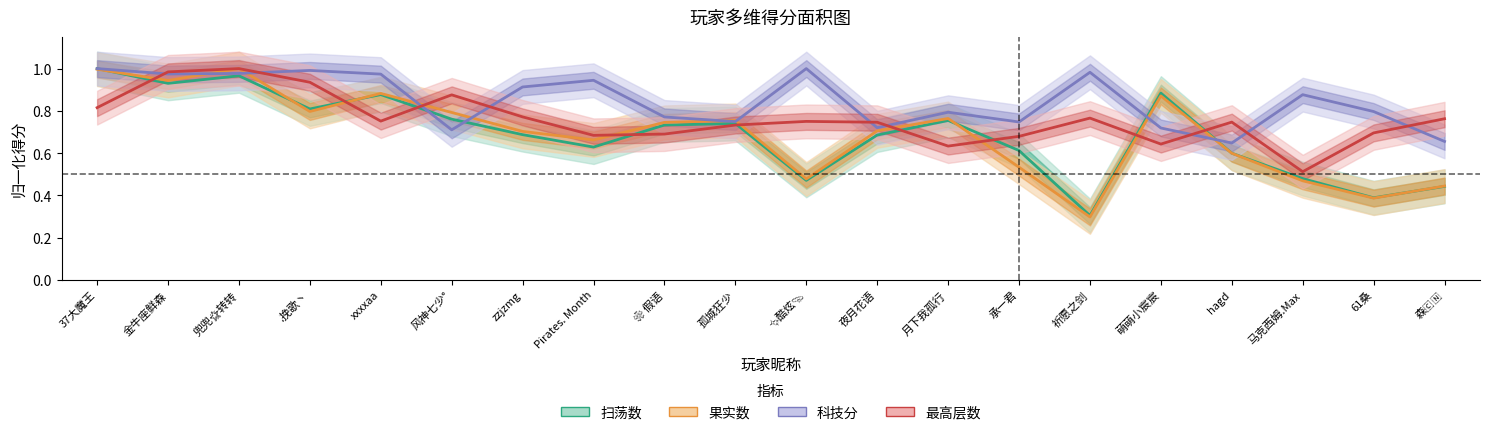

What is the label of the 11th point from the left?

✨酷炫💫